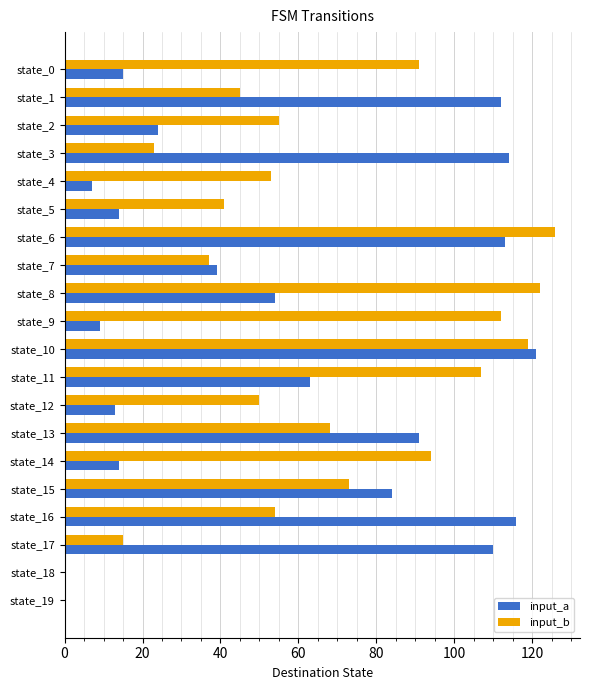

Count the number of categories in the chart.

20